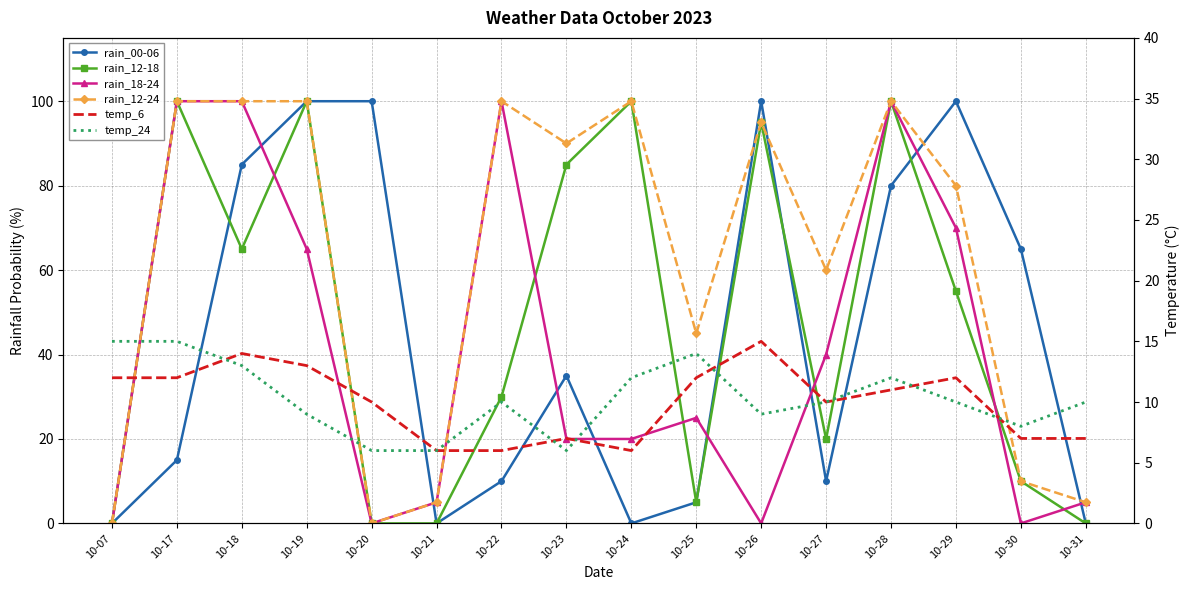

Reading left to right, extract all data points from this chart.

rain_00-06: 10-07=0	10-17=15	10-18=85	10-19=100	10-20=100	10-21=0	10-22=10	10-23=35	10-24=0	10-25=5	10-26=100	10-27=10	10-28=80	10-29=100	10-30=65	10-31=0
rain_12-18: 10-07=0	10-17=100	10-18=65	10-19=100	10-20=0	10-21=0	10-22=30	10-23=85	10-24=100	10-25=5	10-26=95	10-27=20	10-28=100	10-29=55	10-30=10	10-31=0
rain_18-24: 10-07=0	10-17=100	10-18=100	10-19=65	10-20=0	10-21=5	10-22=100	10-23=20	10-24=20	10-25=25	10-26=0	10-27=40	10-28=100	10-29=70	10-30=0	10-31=5
rain_12-24: 10-07=0	10-17=100	10-18=100	10-19=100	10-20=0	10-21=5	10-22=100	10-23=90	10-24=100	10-25=45	10-26=95	10-27=60	10-28=100	10-29=80	10-30=10	10-31=5
temp_6: 10-07=12	10-17=12	10-18=14	10-19=13	10-20=10	10-21=6	10-22=6	10-23=7	10-24=6	10-25=12	10-26=15	10-27=10	10-28=11	10-29=12	10-30=7	10-31=7
temp_24: 10-07=15	10-17=15	10-18=13	10-19=9	10-20=6	10-21=6	10-22=10	10-23=6	10-24=12	10-25=14	10-26=9	10-27=10	10-28=12	10-29=10	10-30=8	10-31=10